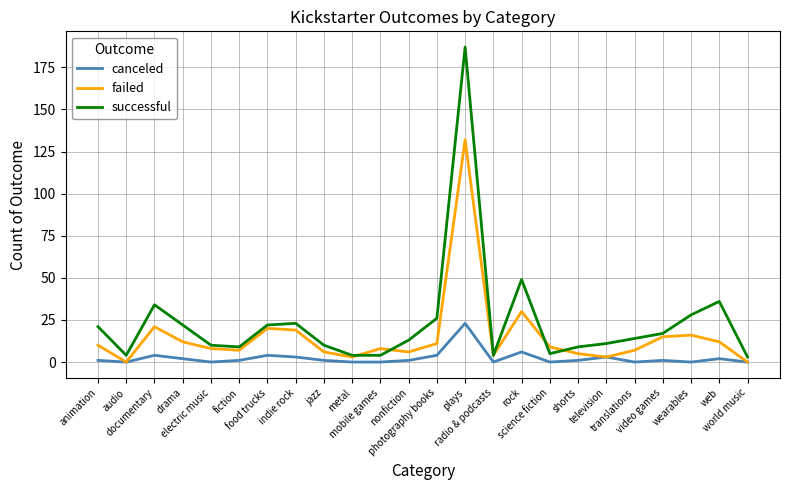

Reading left to right, extract all data points from this chart.

canceled: animation=1	audio=0	documentary=4	drama=2	electric music=0	fiction=1	food trucks=4	indie rock=3	jazz=1	metal=0	mobile games=0	nonfiction=1	photography books=4	plays=23	radio & podcasts=0	rock=6	science fiction=0	shorts=1	television=3	translations=0	video games=1	wearables=0	web=2	world music=0
failed: animation=10	audio=0	documentary=21	drama=12	electric music=8	fiction=7	food trucks=20	indie rock=19	jazz=6	metal=3	mobile games=8	nonfiction=6	photography books=11	plays=132	radio & podcasts=4	rock=30	science fiction=9	shorts=5	television=3	translations=7	video games=15	wearables=16	web=12	world music=0
successful: animation=21	audio=4	documentary=34	drama=22	electric music=10	fiction=9	food trucks=22	indie rock=23	jazz=10	metal=4	mobile games=4	nonfiction=13	photography books=26	plays=187	radio & podcasts=4	rock=49	science fiction=5	shorts=9	television=11	translations=14	video games=17	wearables=28	web=36	world music=3